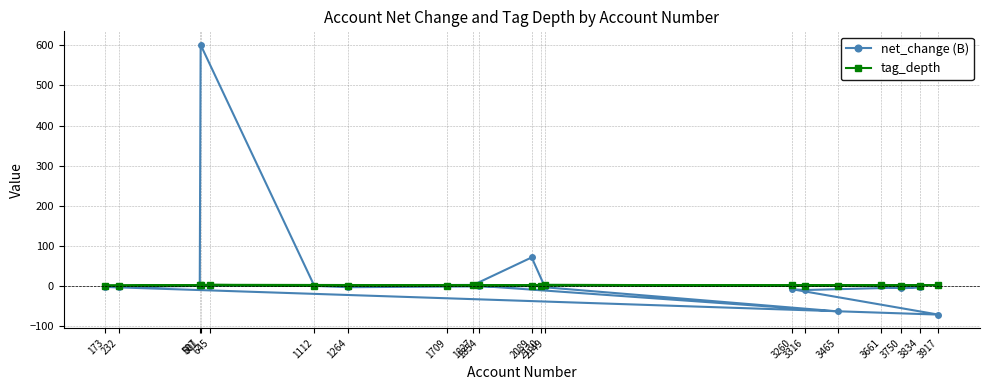

At which category does tag_depth reach its first local valley?

3465